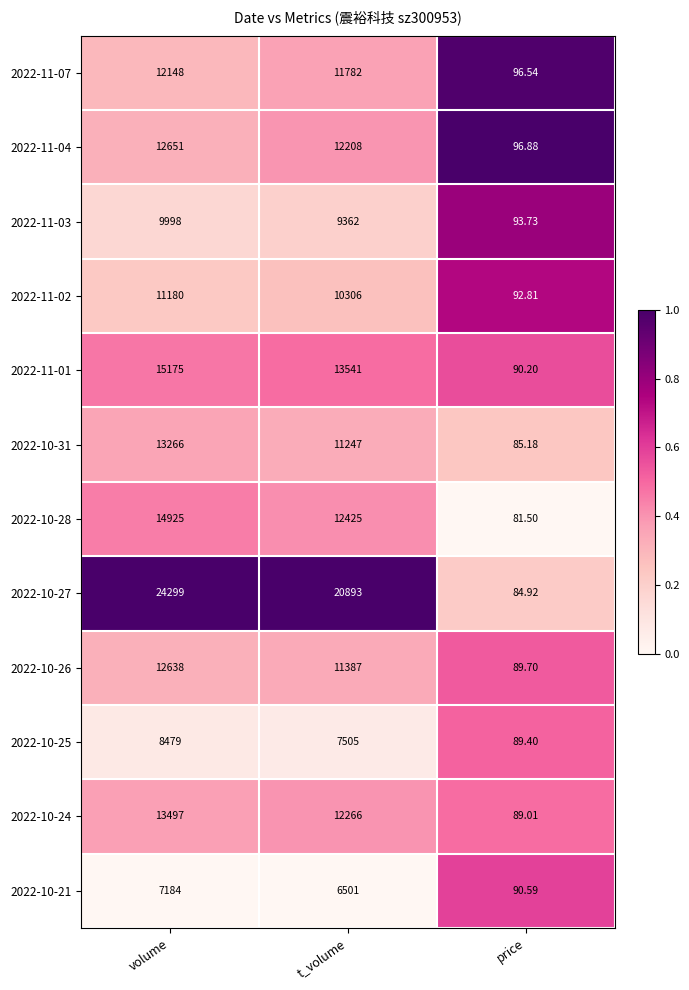

Rank the series at volume from highest to lowest value.

2022-10-27, 2022-11-01, 2022-10-28, 2022-10-24, 2022-10-31, 2022-11-04, 2022-10-26, 2022-11-07, 2022-11-02, 2022-11-03, 2022-10-25, 2022-10-21